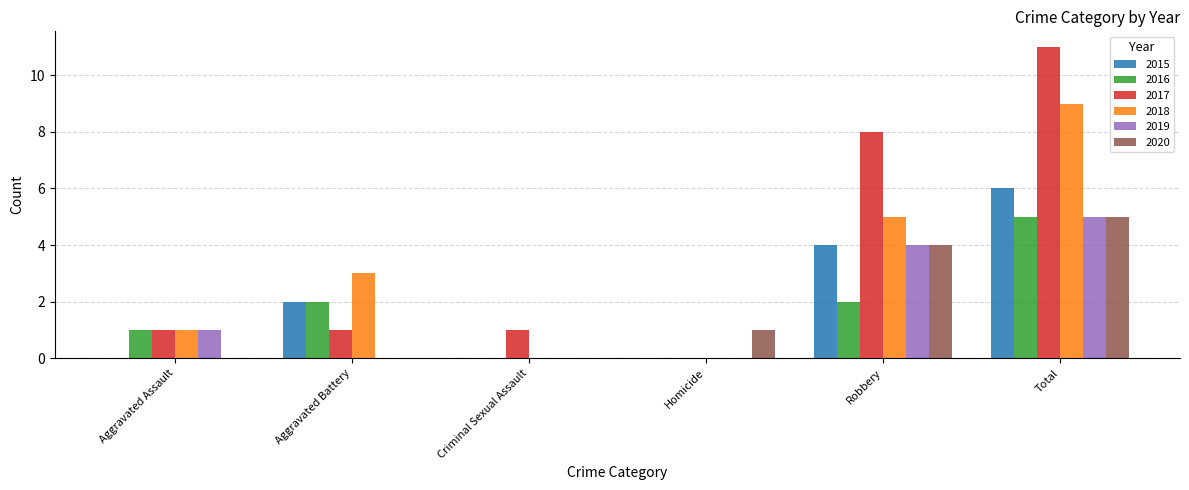

Which series has the largest total across all categories?

2017